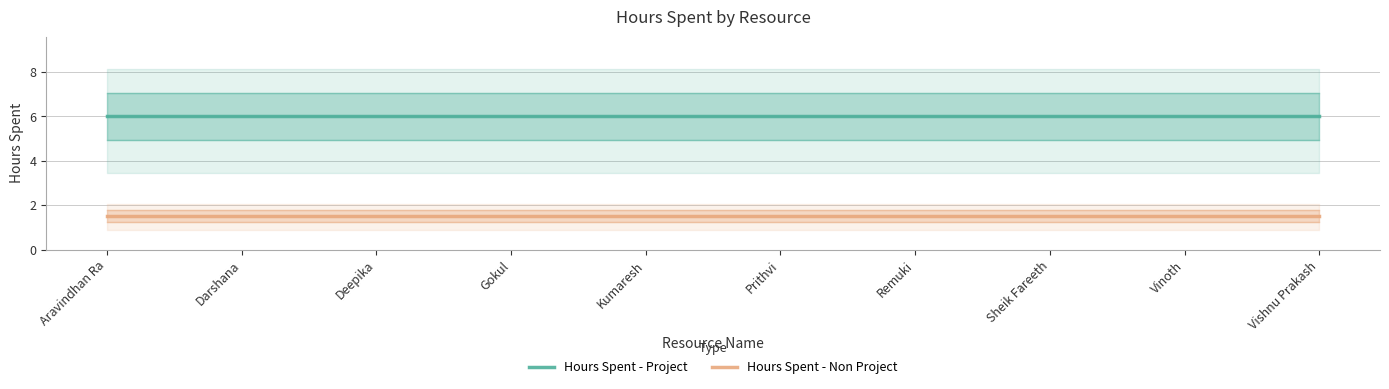

At which category does the chart reach its minimum across all series?

Aravindhan Ra